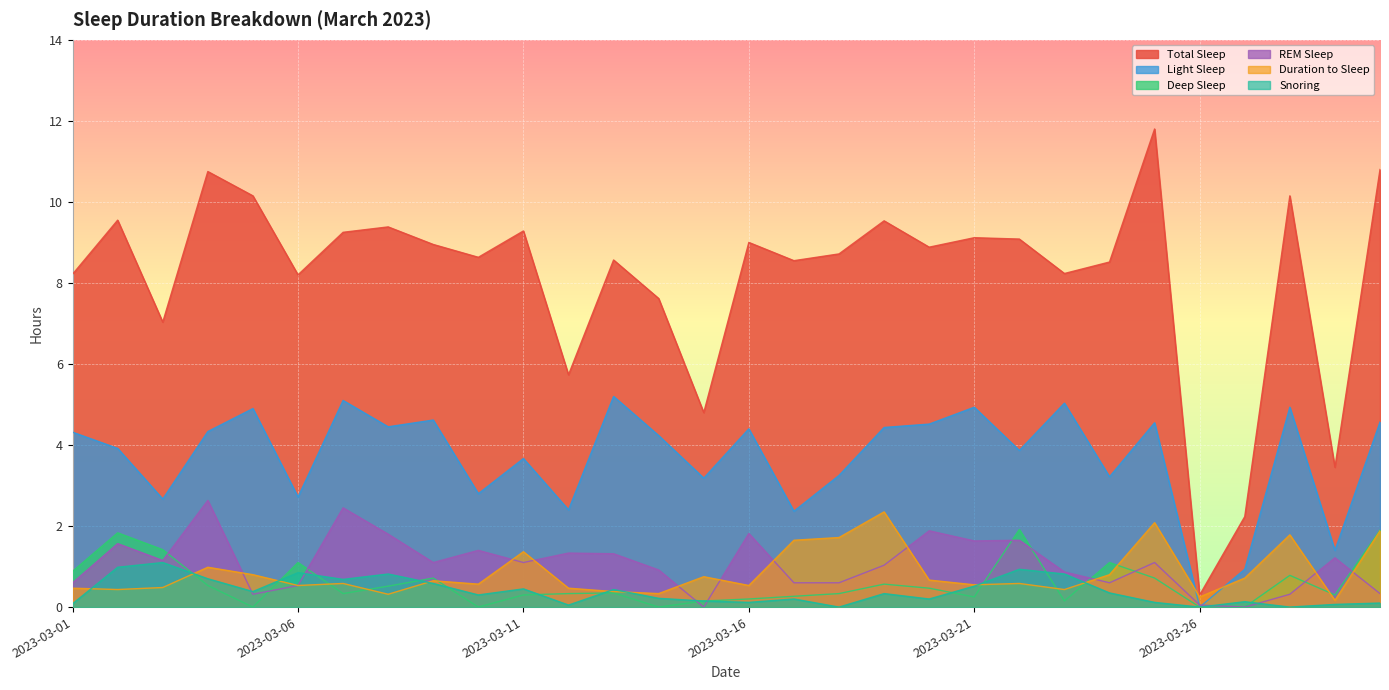

True or false: Deep Sleep has more than 0 points higher than both neighbors.

True